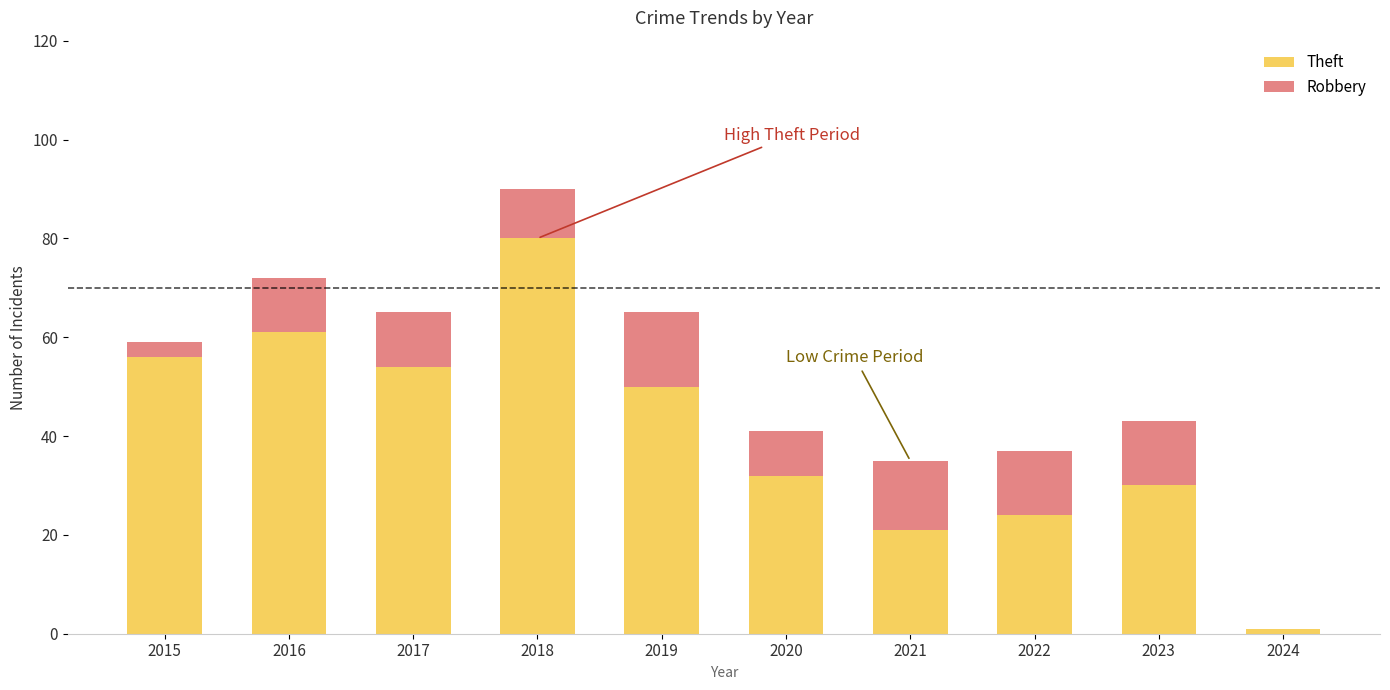

Count the number of data series in this chart.

2